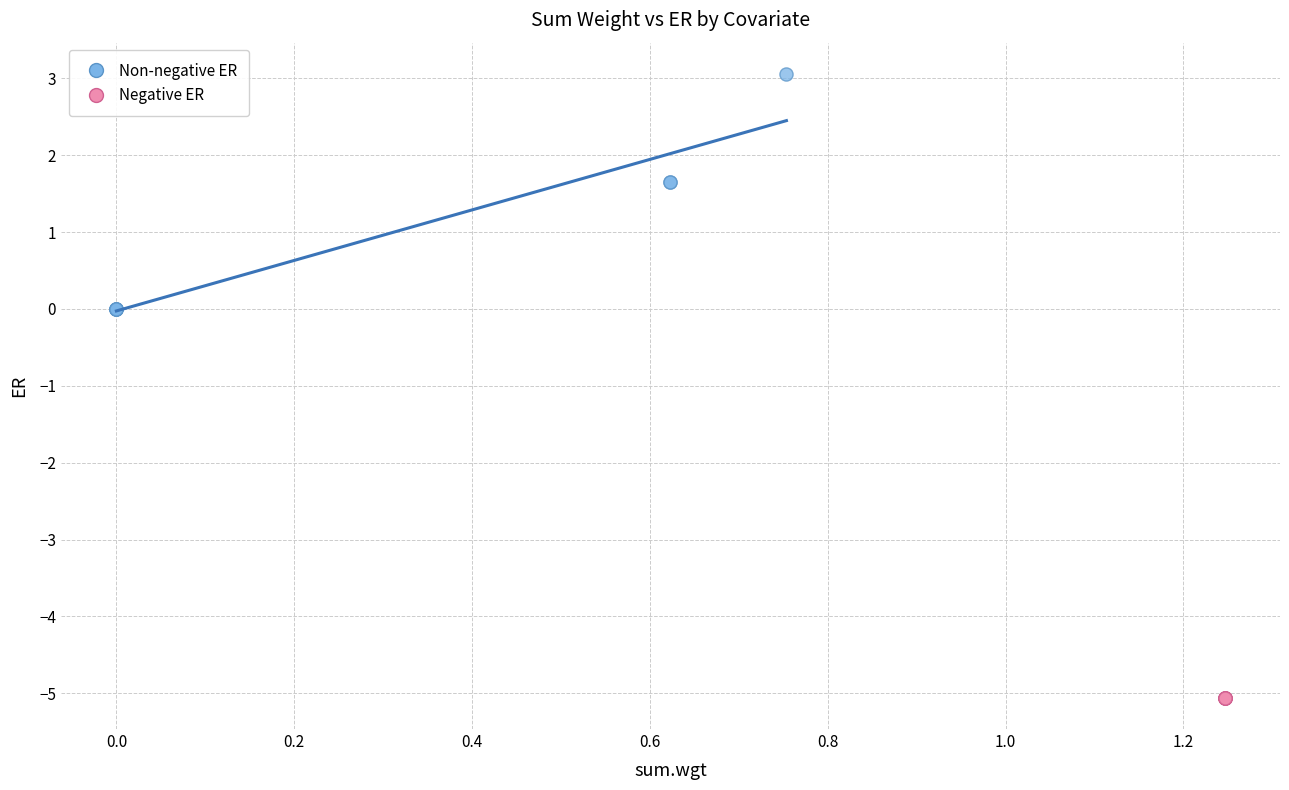

Which series reaches the maximum Y coordinate?

Non-negative ER